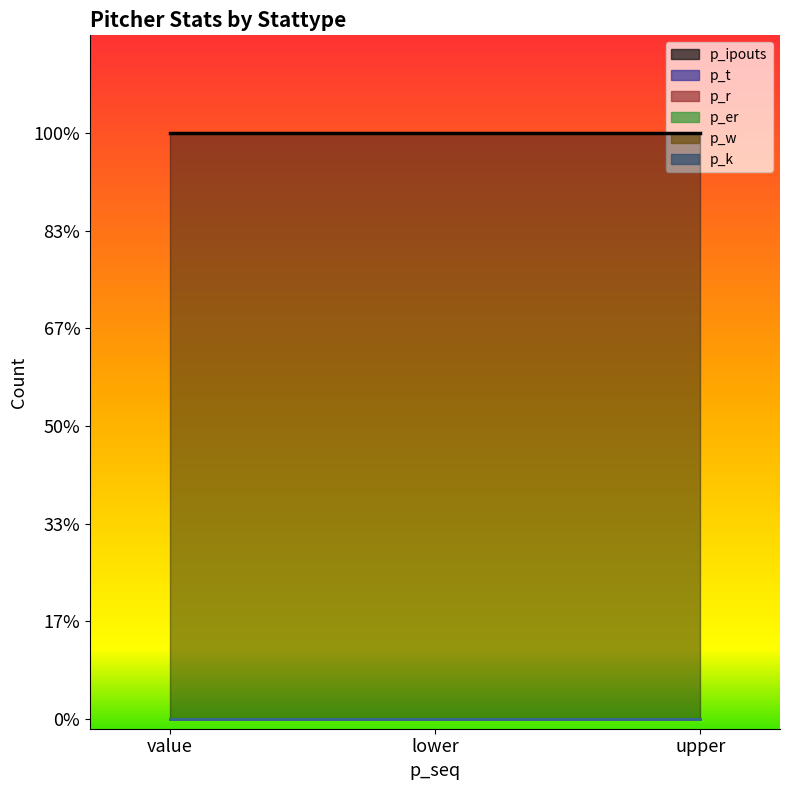

Rank the series at value from lowest to highest value.

p_t, p_r, p_er, p_w, p_k, p_ipouts